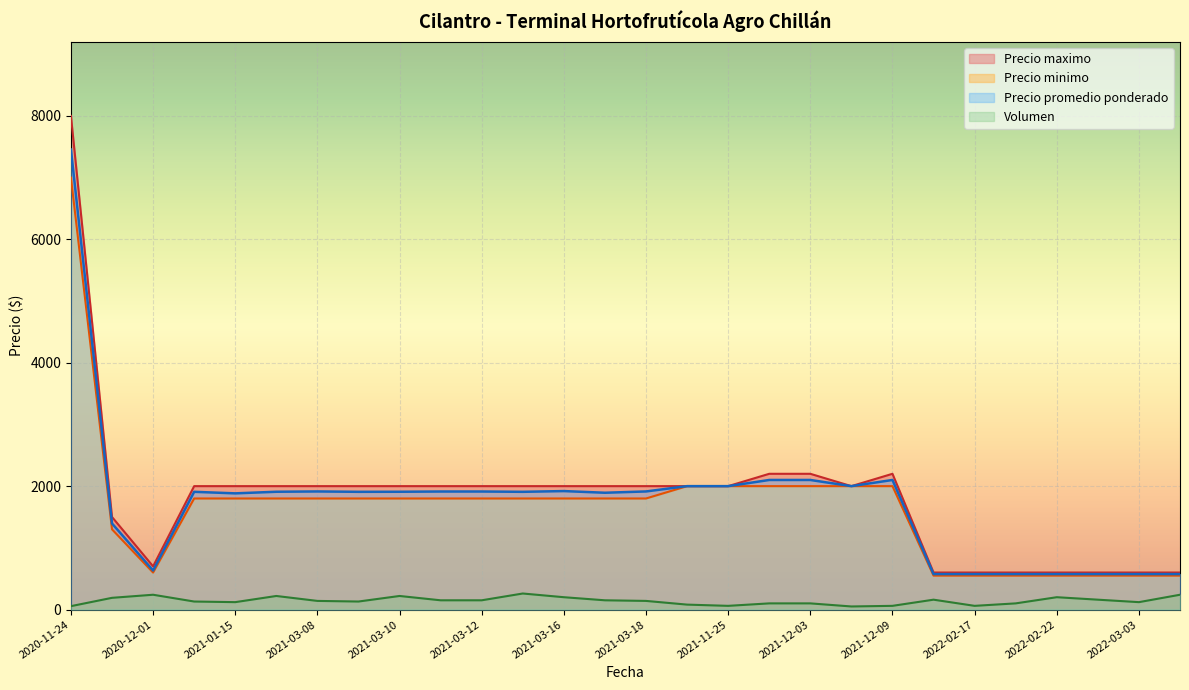

The value of Precio minimo at 2021-12-09 is 2000. True or false?

True